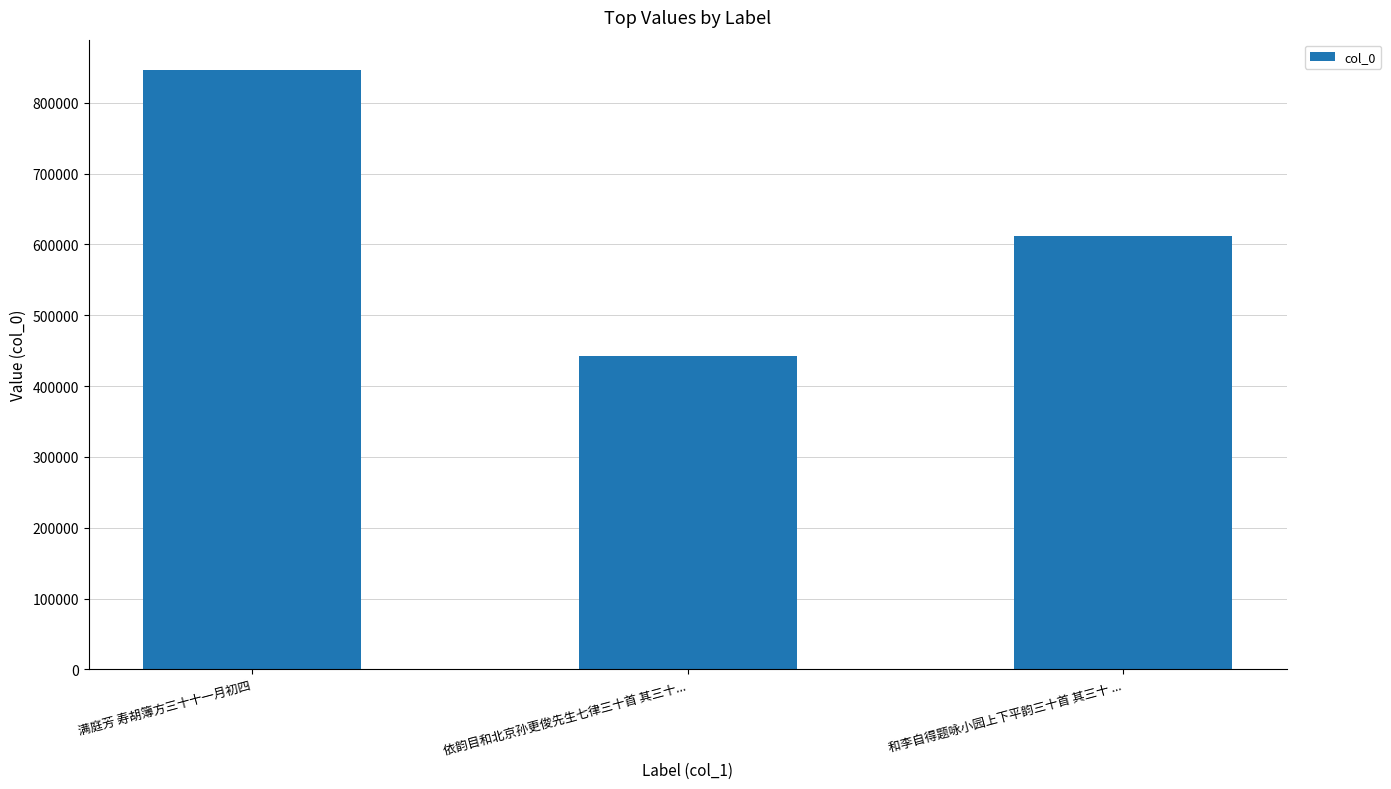

Reading right to left, list all the values displayed in this chart.

和李自得题咏小园上下平韵三十首 其三十 ...=611567	依韵目和北京孙更俊先生七律三十首 其三十...=442681	满庭芳 寿胡簿方三十十一月初四=846773